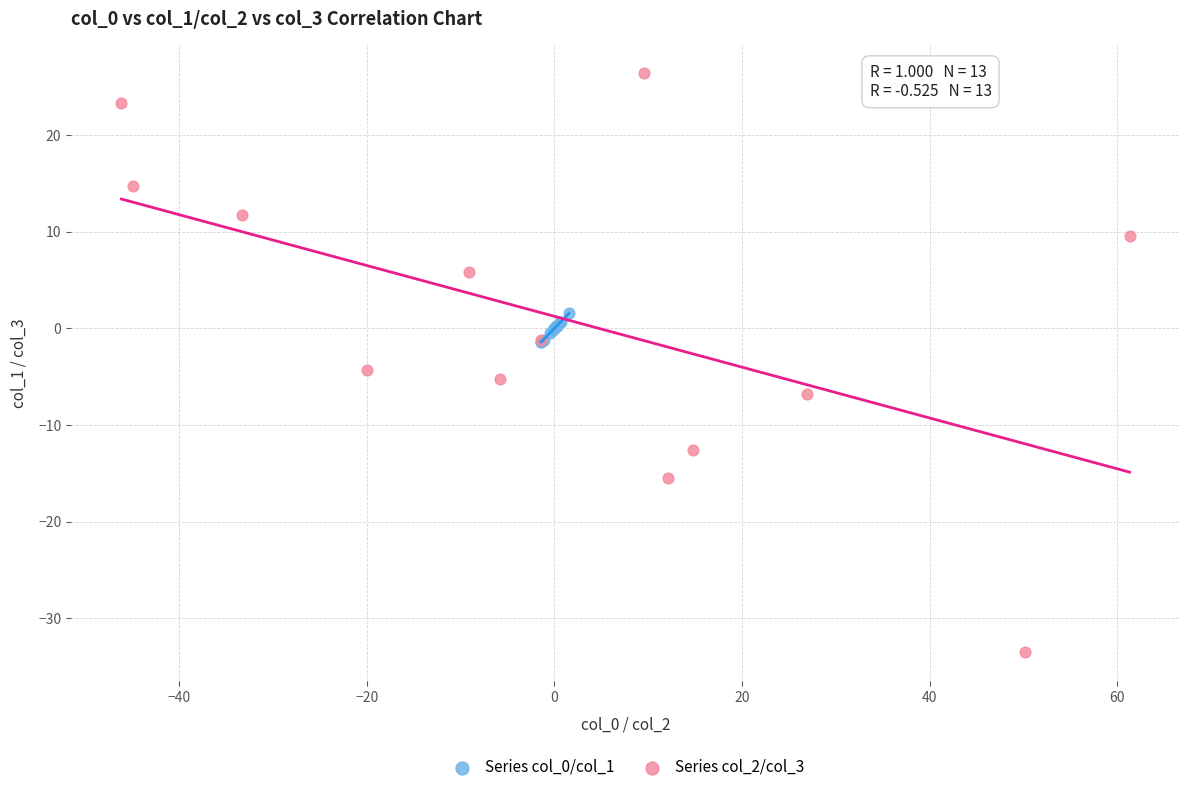

Which series reaches the minimum Y coordinate?

Series col_2/col_3